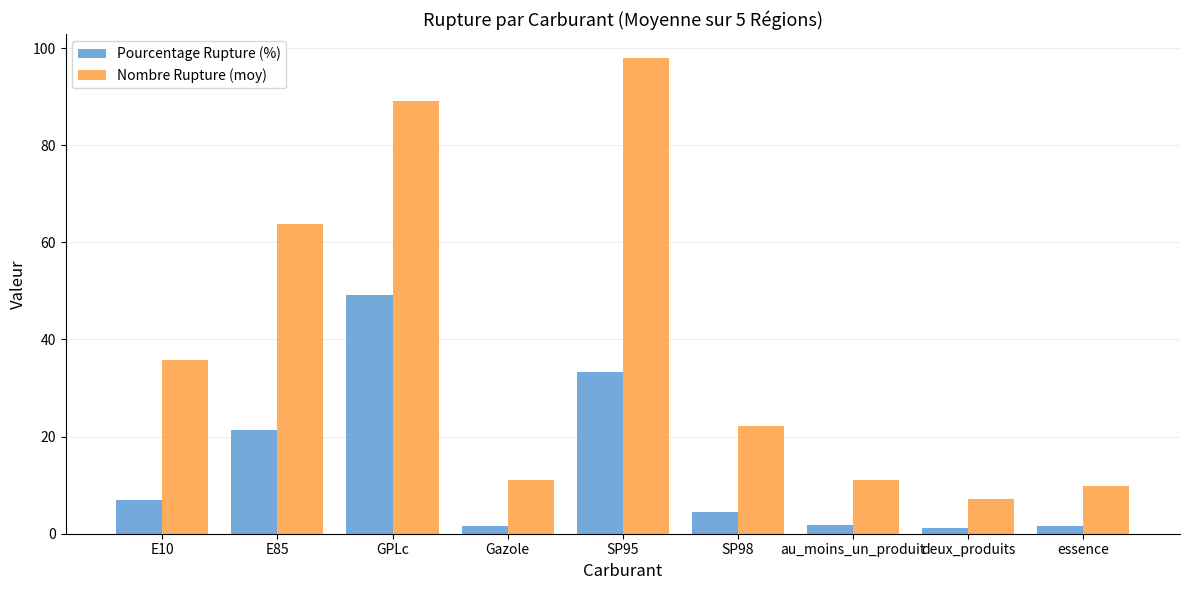

What is the difference between the highest and lowest values at Gazole?

9.5